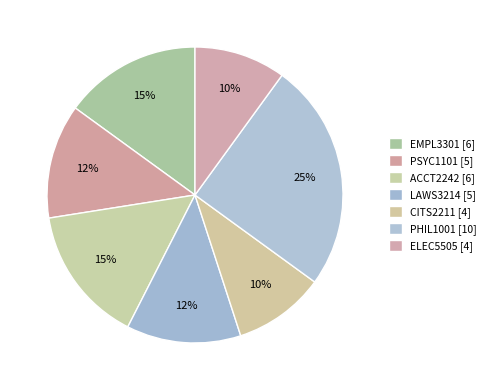

How many slices are in this pie chart?

7